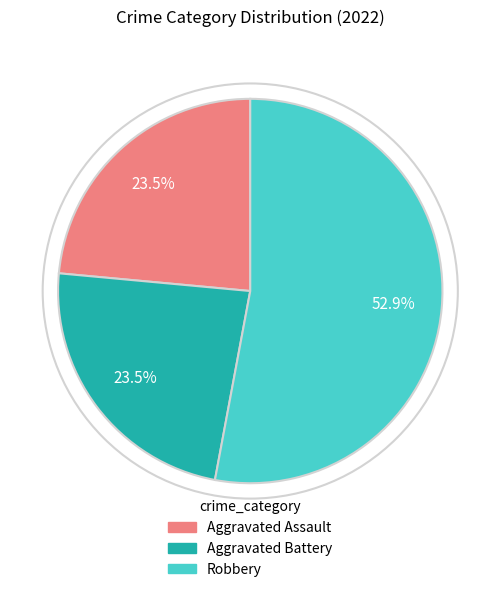

What is the largest slice in the pie chart?

Robbery